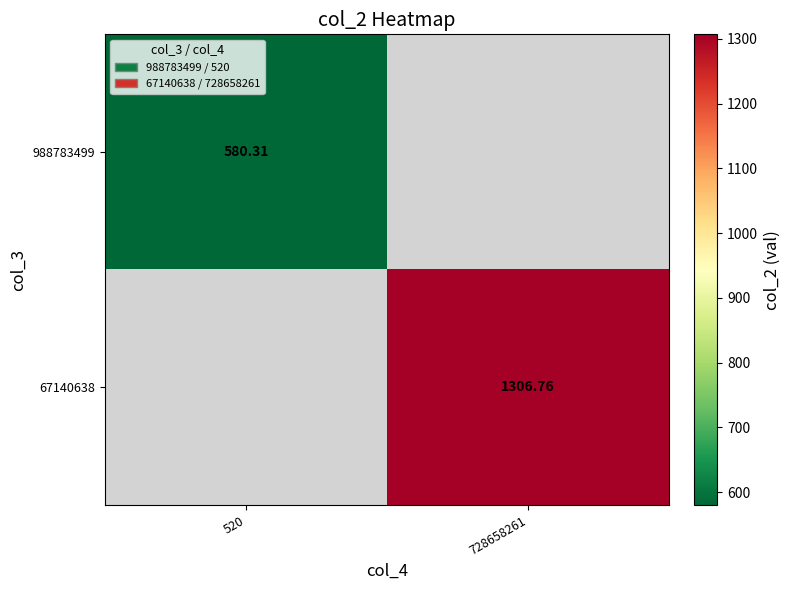

How many distinct data groups are displayed?

2